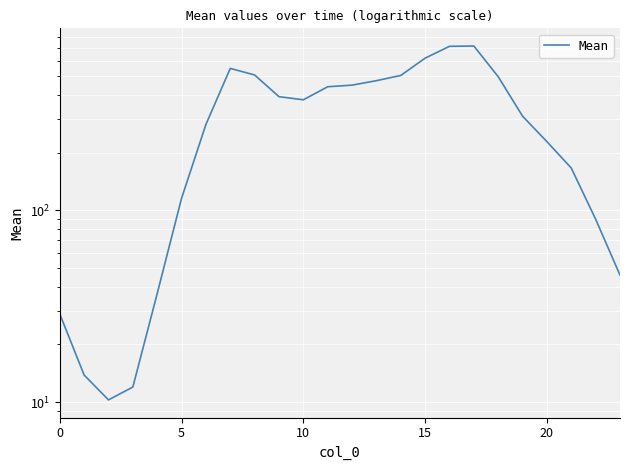

What is the sum of all values?

7594.6